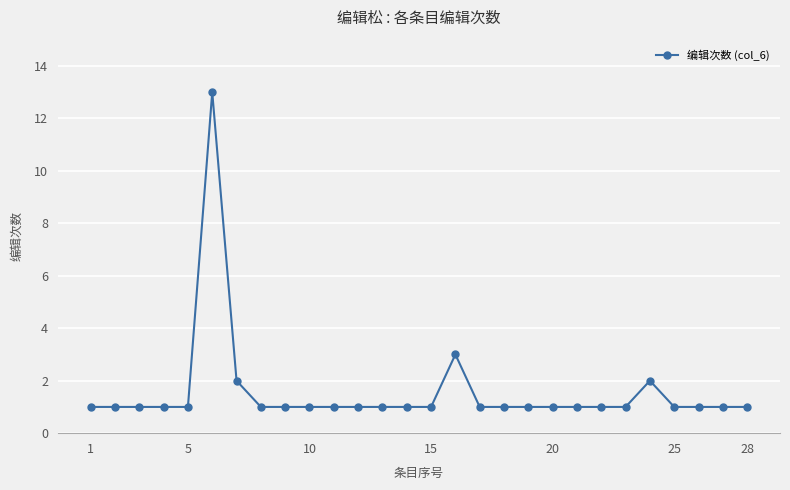

What is the difference between the maximum and minimum values?

12